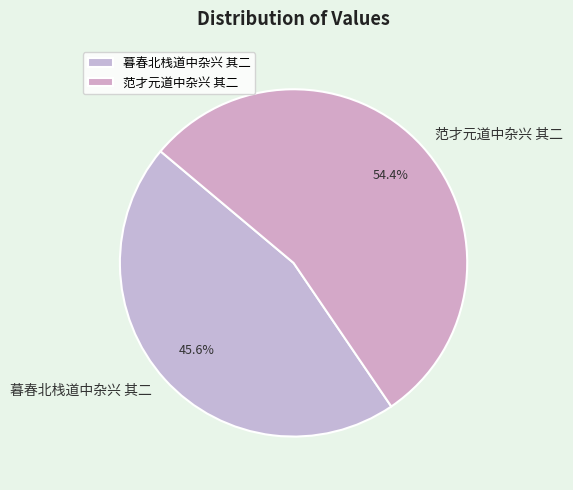

What percentage is NOT represented by 范才元道中杂兴 其二?

45.6%